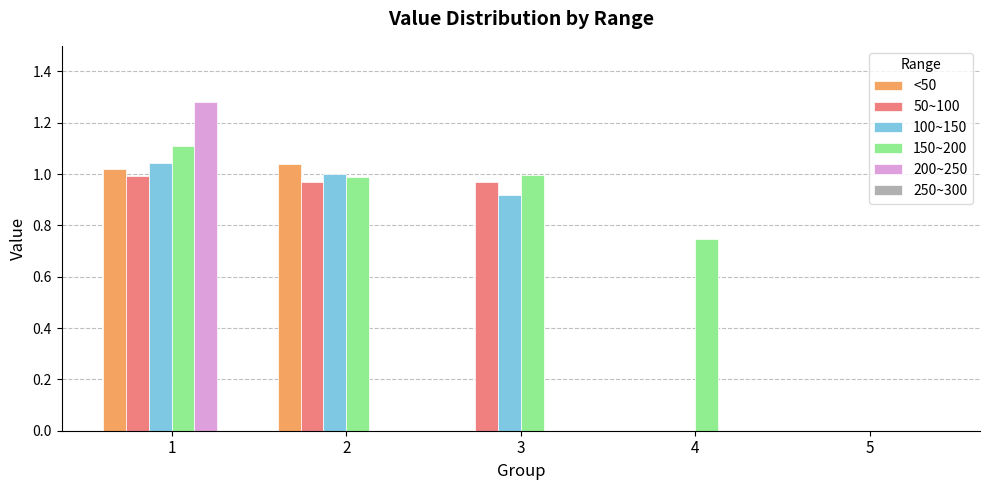

What is the sum of all 100~150 values?

3.0